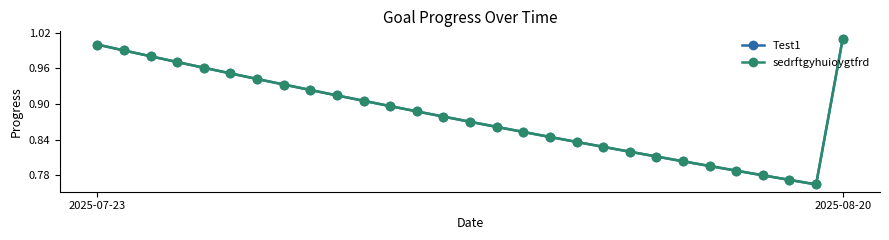

Is this an area chart (filled region under the line)?

No